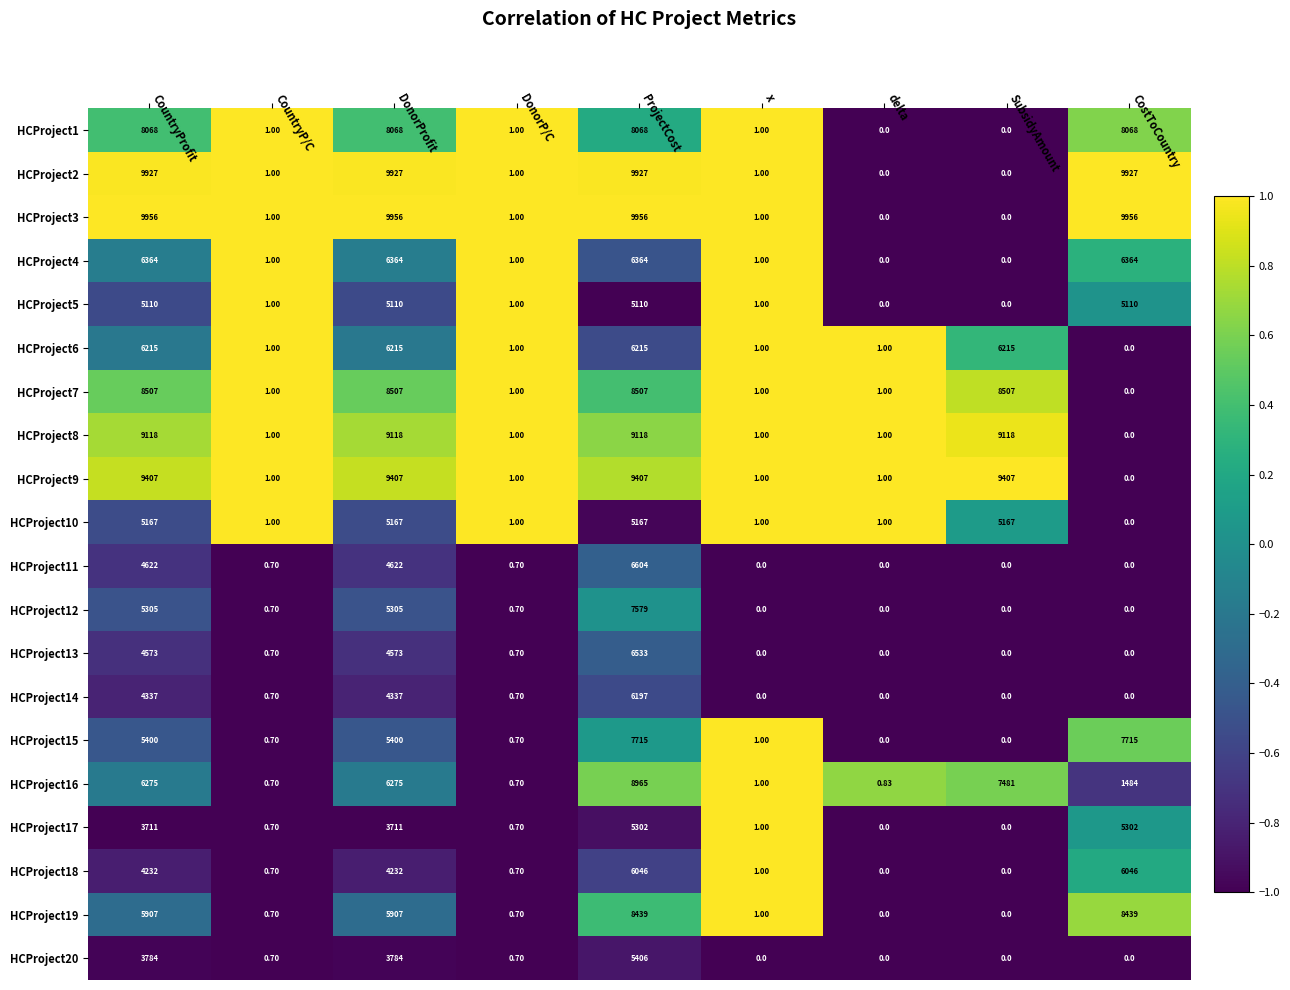

What is the difference between the highest and lowest values at DonorP/C?

0.3